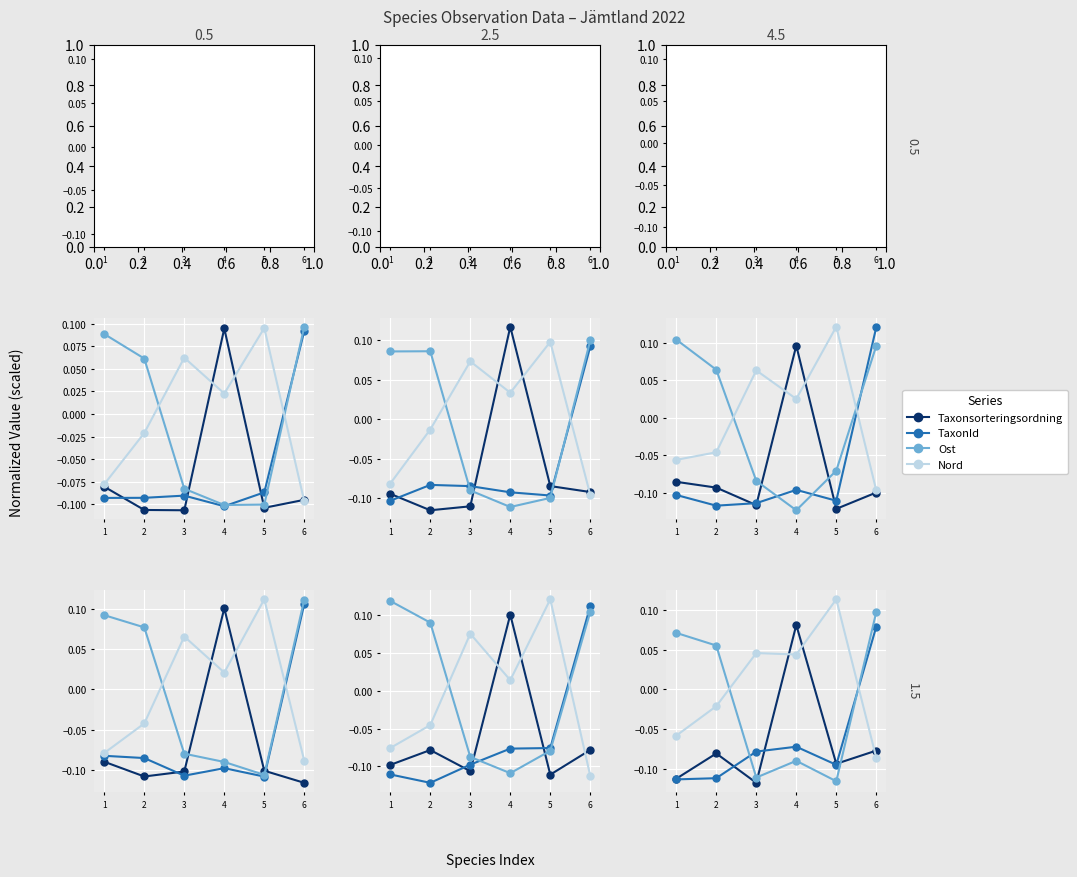

Which series has the widest spread of values?

Ost